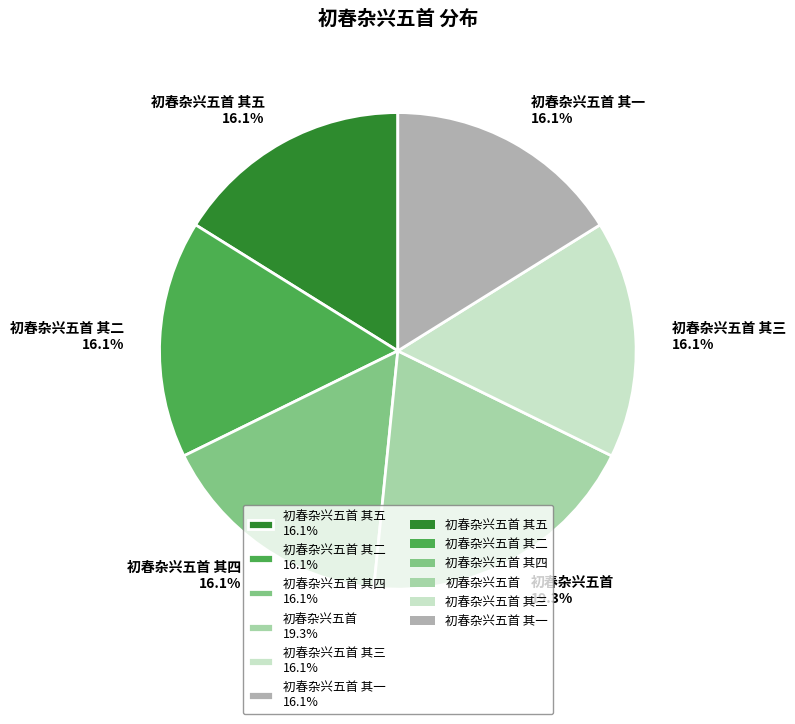

How many segments does this pie chart have?

6